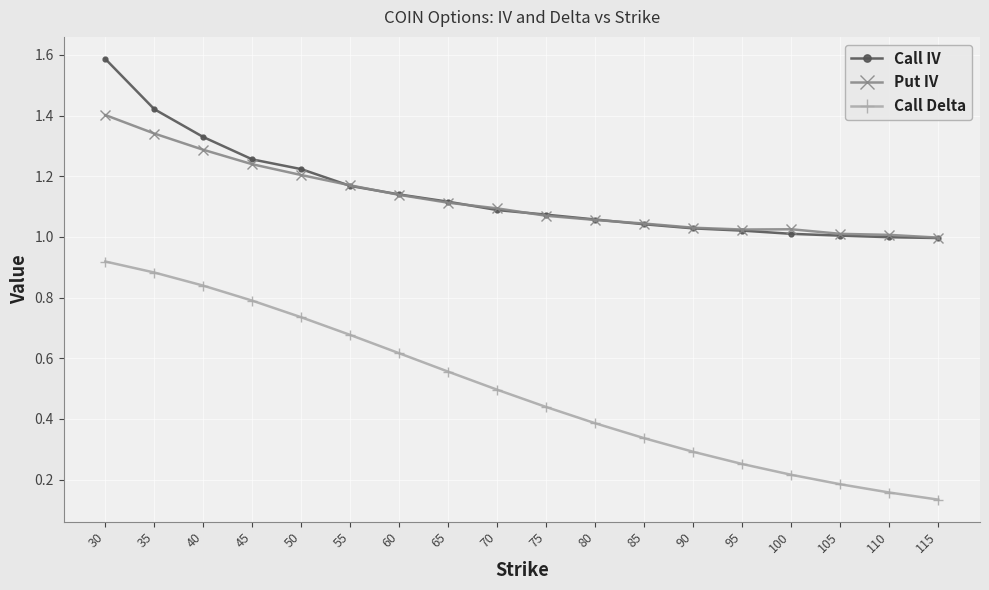

Between 55 and 65, which series saw the biggest shift?

Call Delta